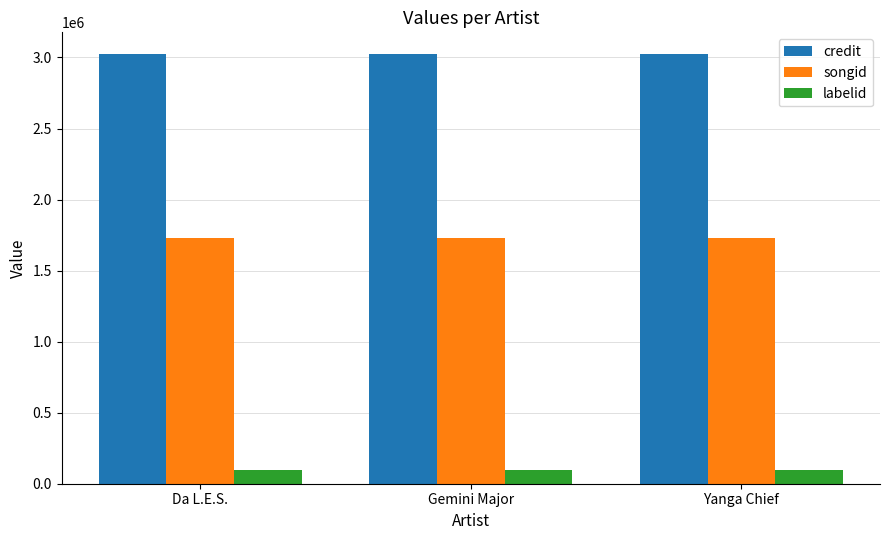

What is the average value of the labelid series?

95840